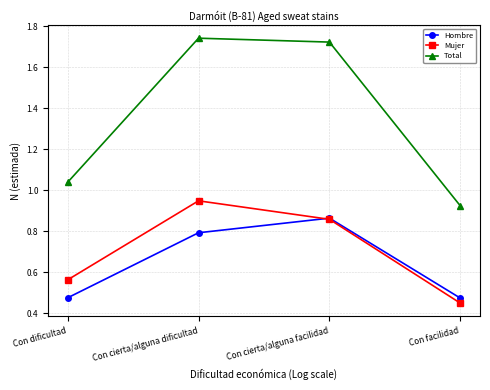

What is the label of the 4th point from the right?

Con dificultad